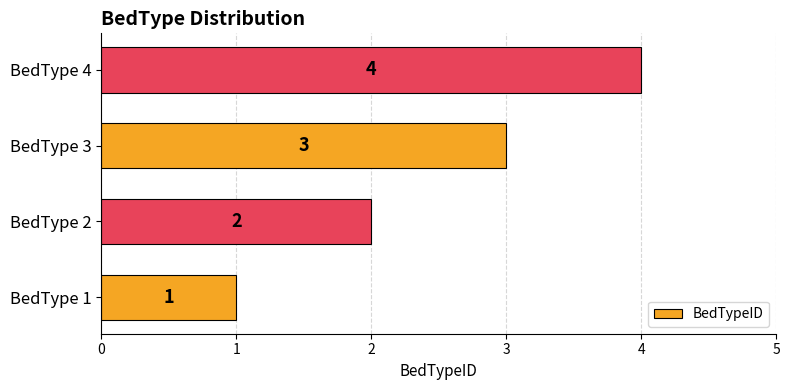

Between BedType 4 and BedType 3, which is larger?

BedType 4